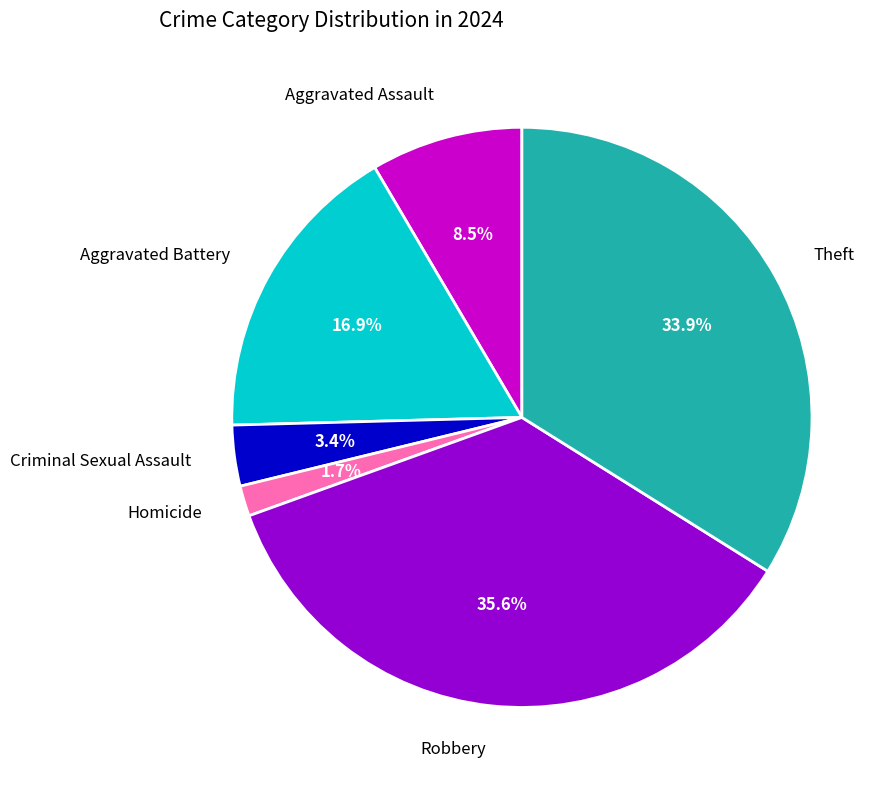

Is there a majority slice in this chart?

No